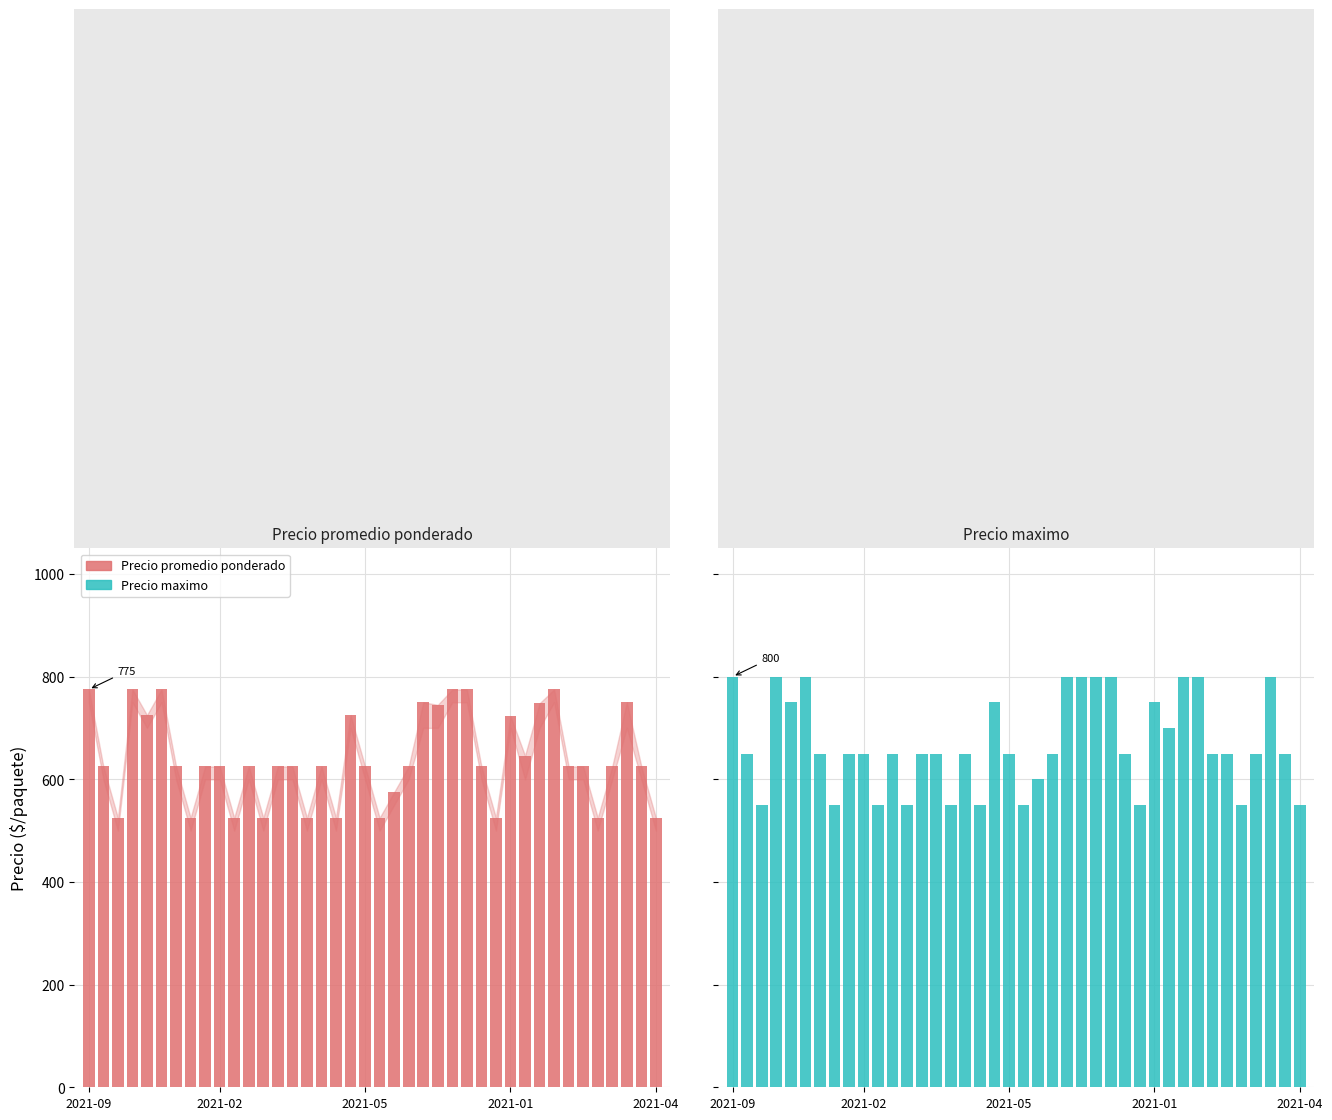

What is the difference between the maximum and second lowest values in the Precio promedio ponderado series?

250